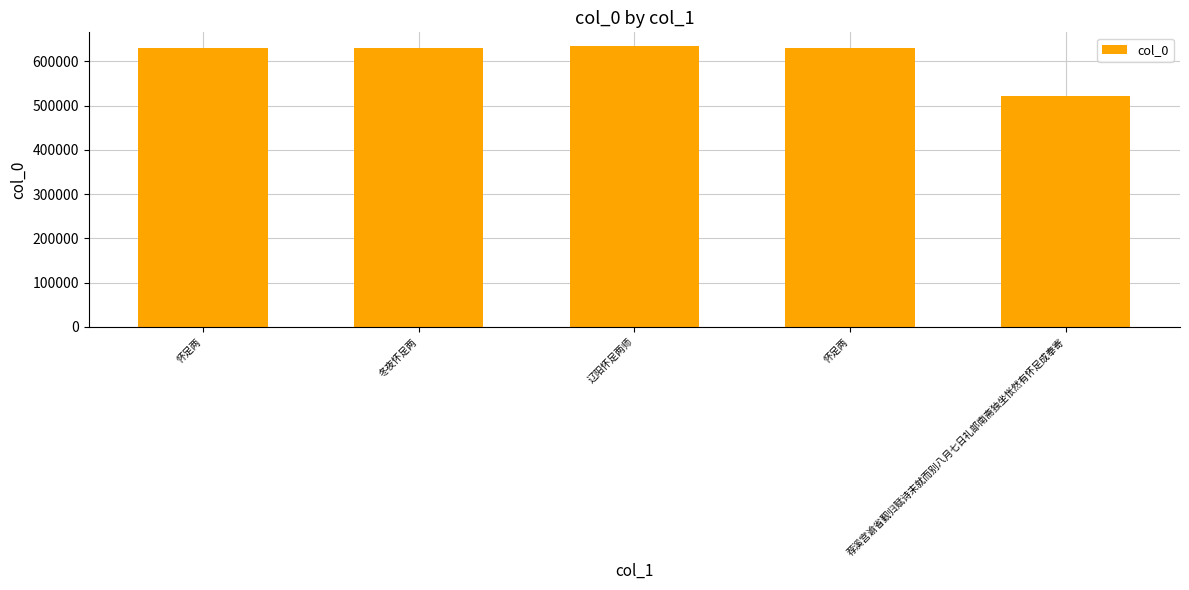

Are the bars horizontal?

No